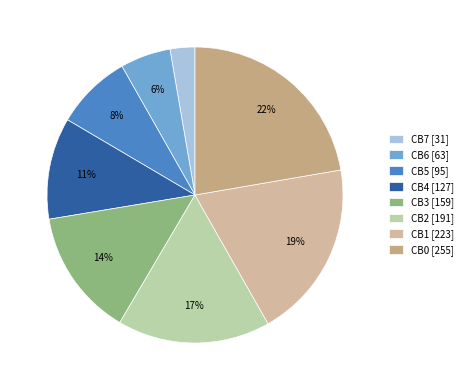

Approximately how many times larger is the value at CB6 compared to CB4?

0.5